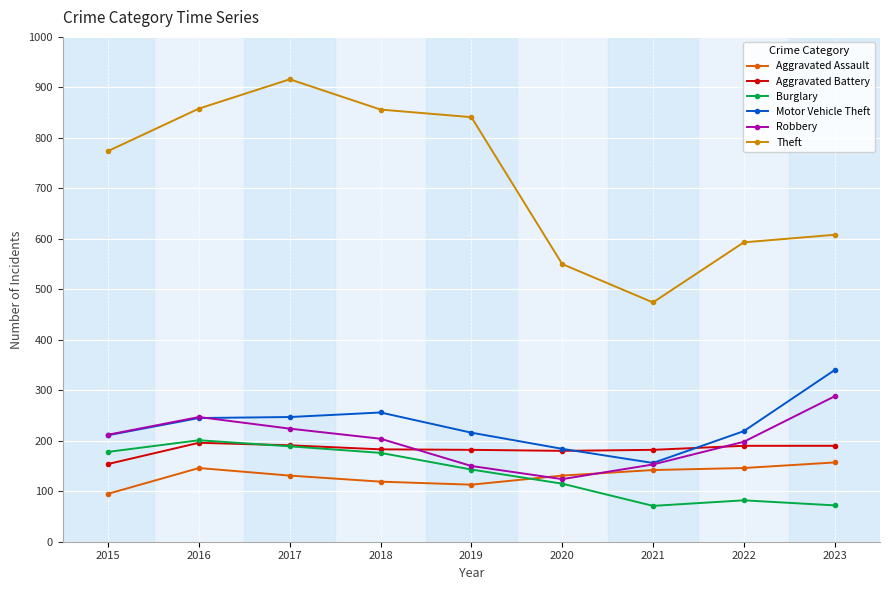

What is the value of the Theft point at the 1st from the left?

774